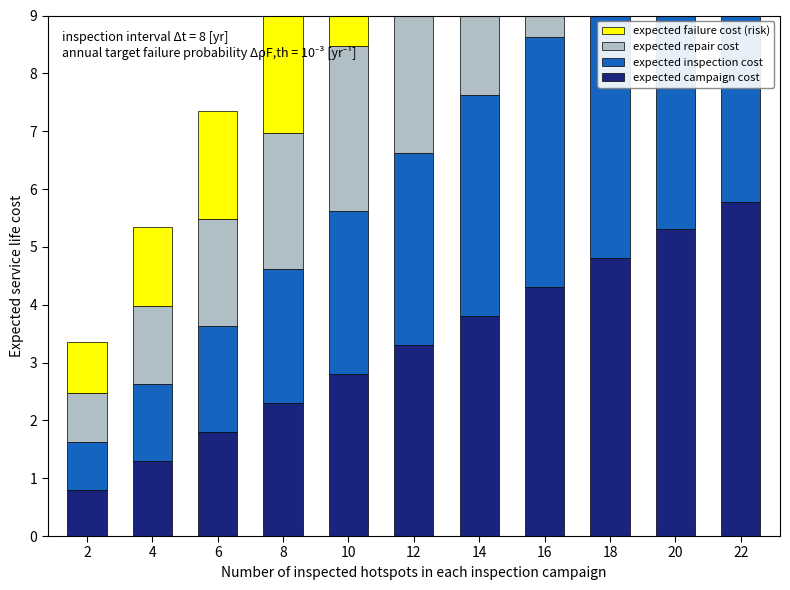

What value does the expected campaign cost series have at 6?

1.8